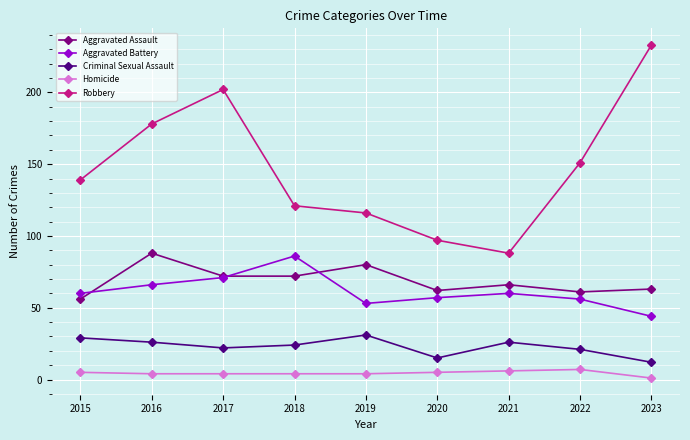

Which series has the widest spread of values?

Robbery